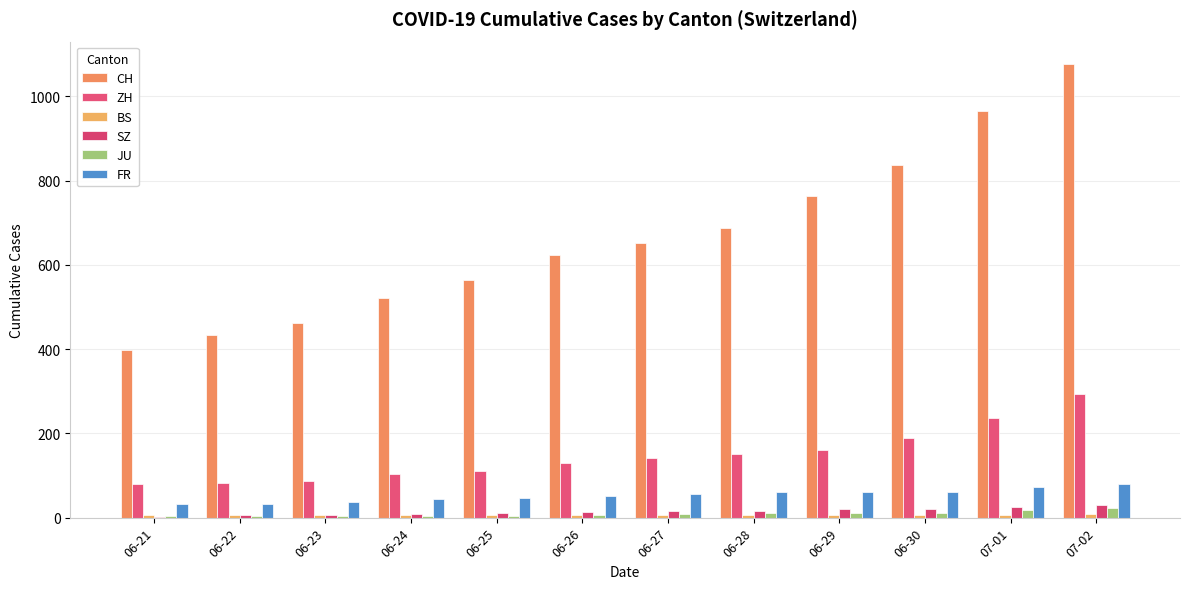

At which label does BS reach its minimum?

06-21